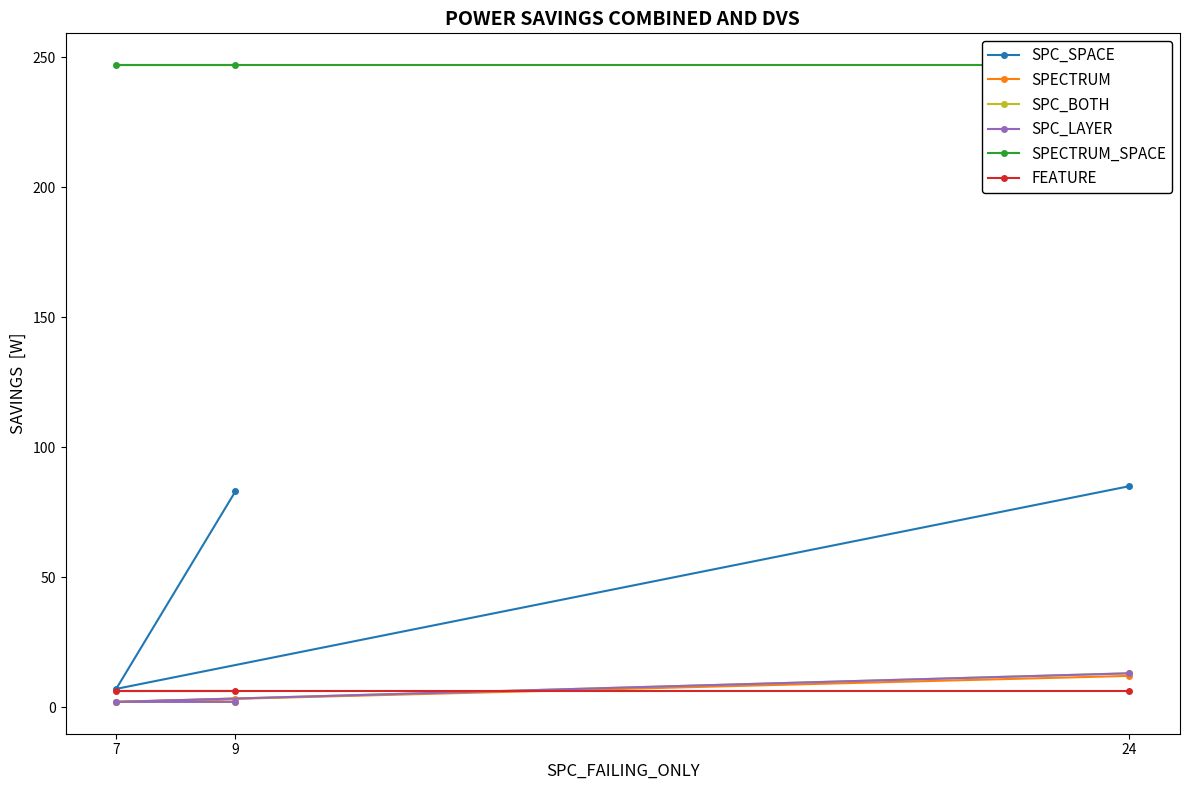

Which has a higher value, 24 or 7?

24